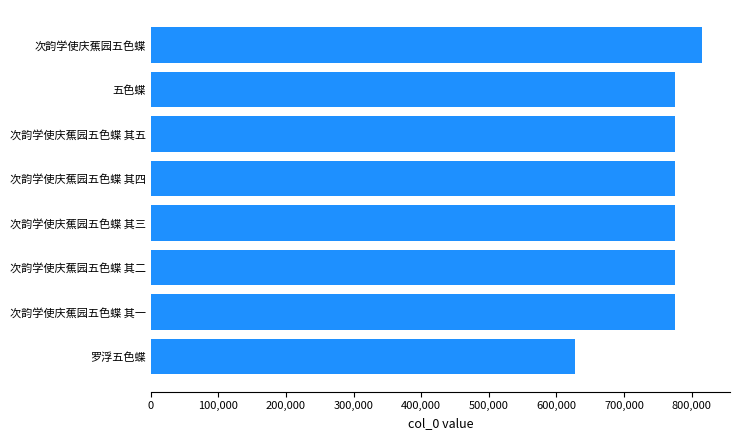

Does the chart contain stacked bars?

No